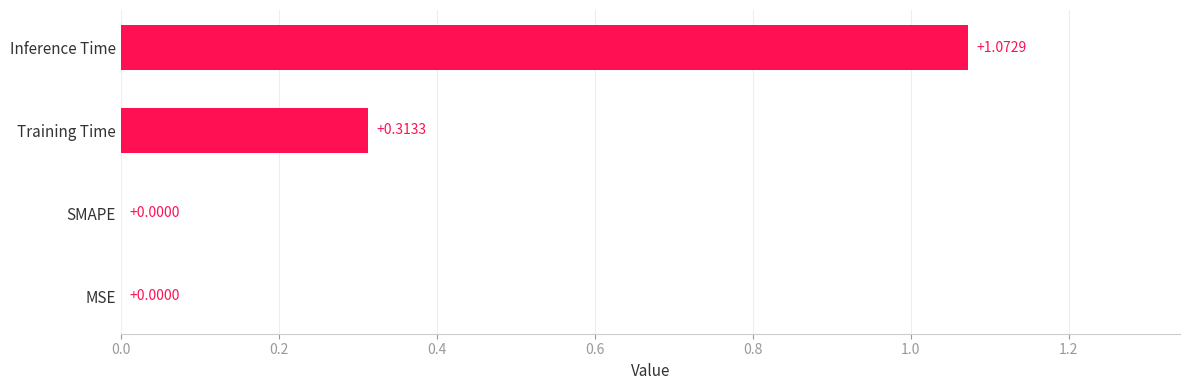

Which has a higher value, Inference Time or MSE?

Inference Time